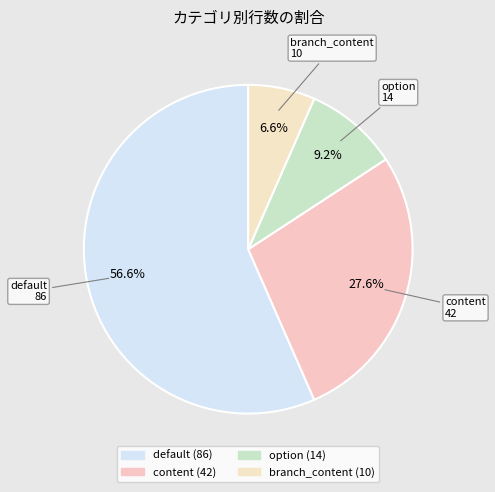

To the nearest percent, what percentage of the pie is branch_content?

7%